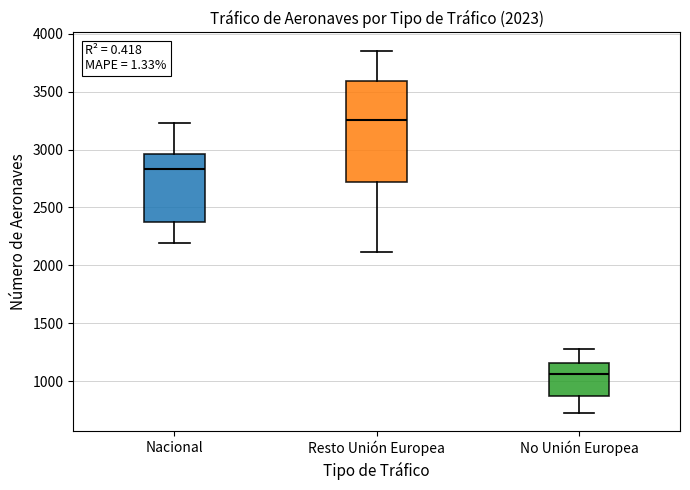

Which box's median line is the highest?

Resto Unión Europea